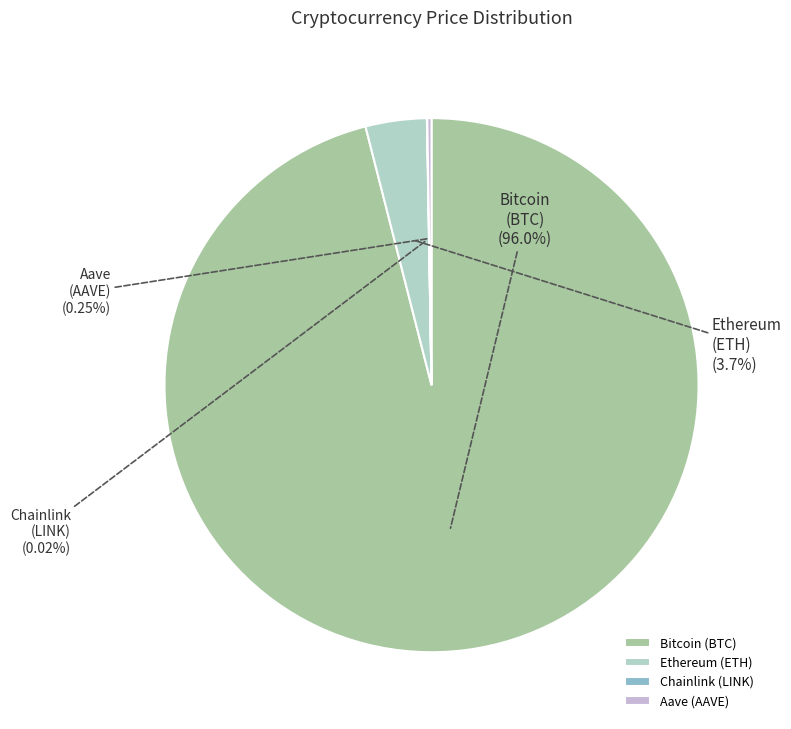

To the nearest percent, what portion does Ethereum (ETH) represent?

4%